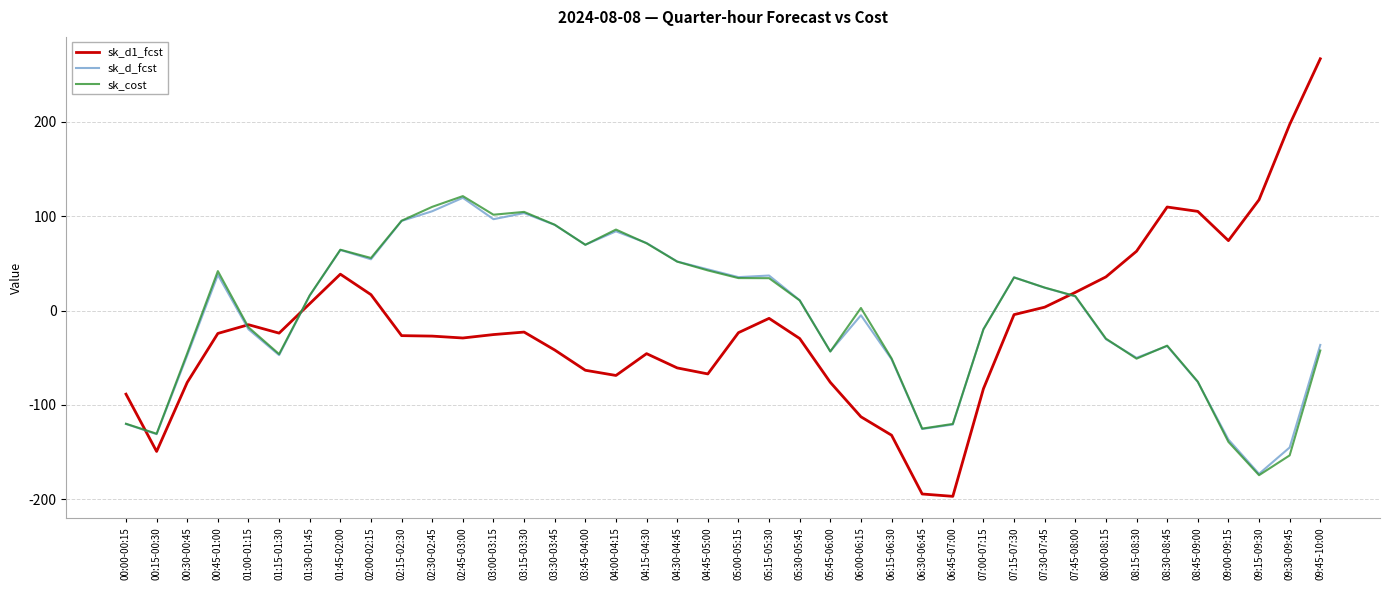

What is the total value across all series at 02:30-02:45?

188.1